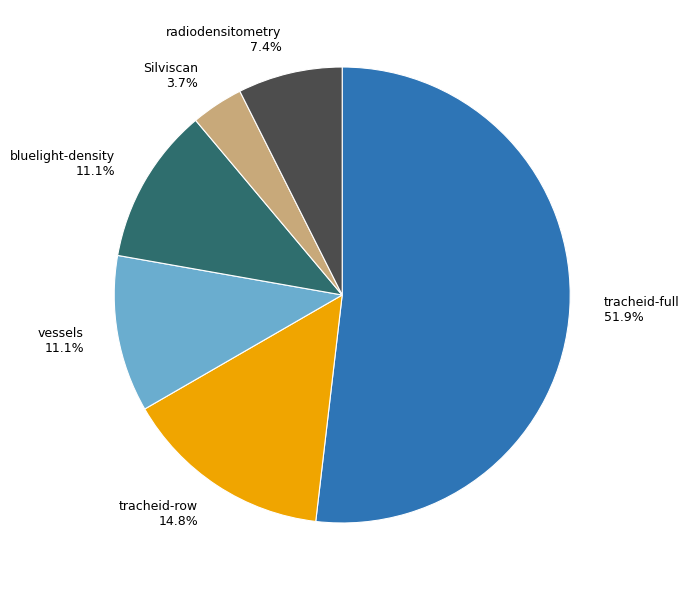

To the nearest percent, what portion does bluelight-density represent?

11%